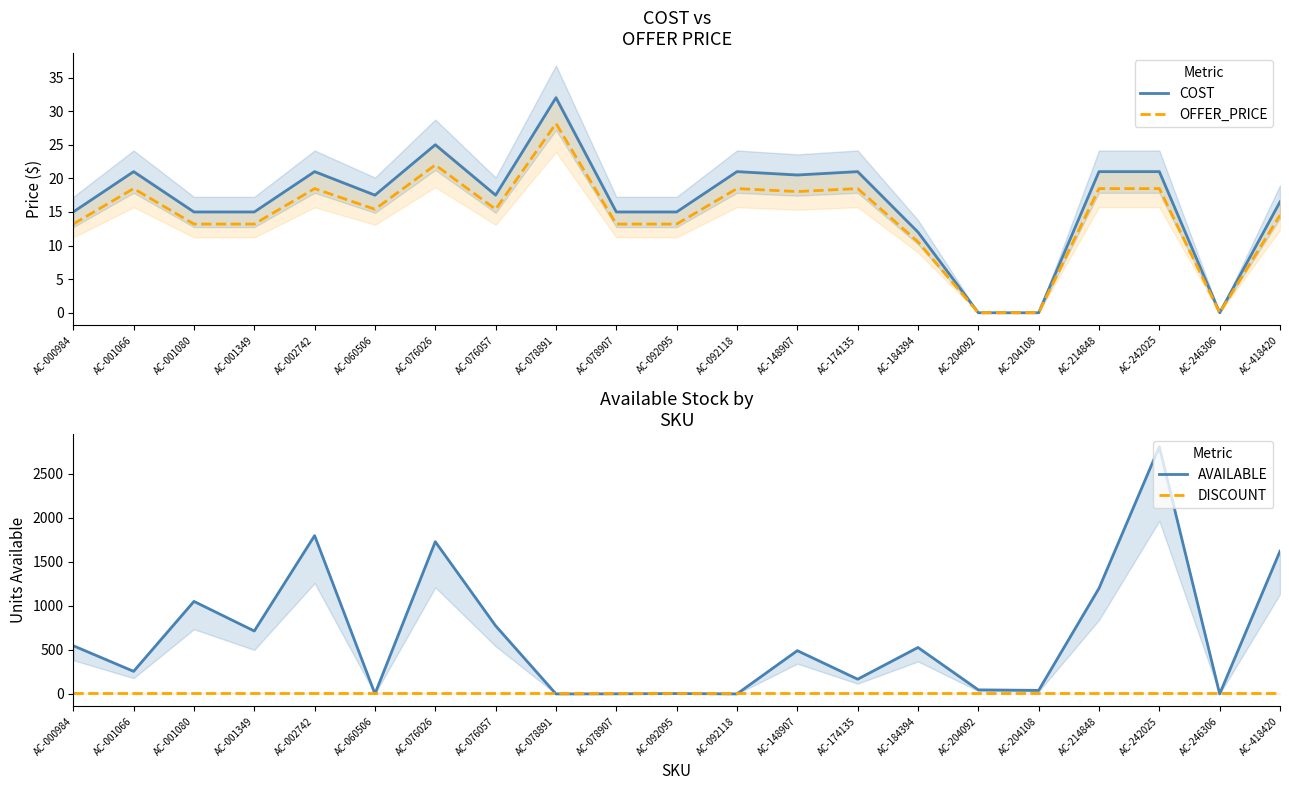

Between AC-000984 and AC-214848, which is larger?

AC-214848